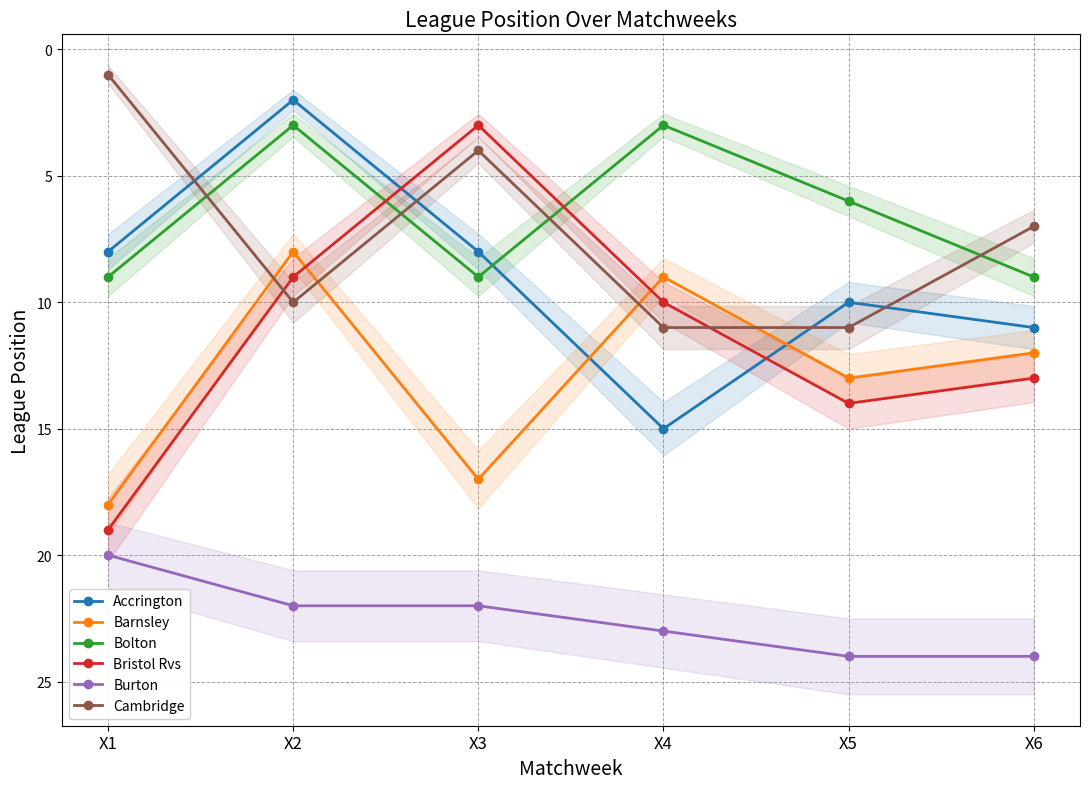

Reading left to right, transcribe all the data shown in this chart.

Accrington: 8	2	8	15	10	11
Barnsley: 18	8	17	9	13	12
Bolton: 9	3	9	3	6	9
Bristol Rvs: 19	9	3	10	14	13
Burton: 20	22	22	23	24	24
Cambridge: 1	10	4	11	11	7